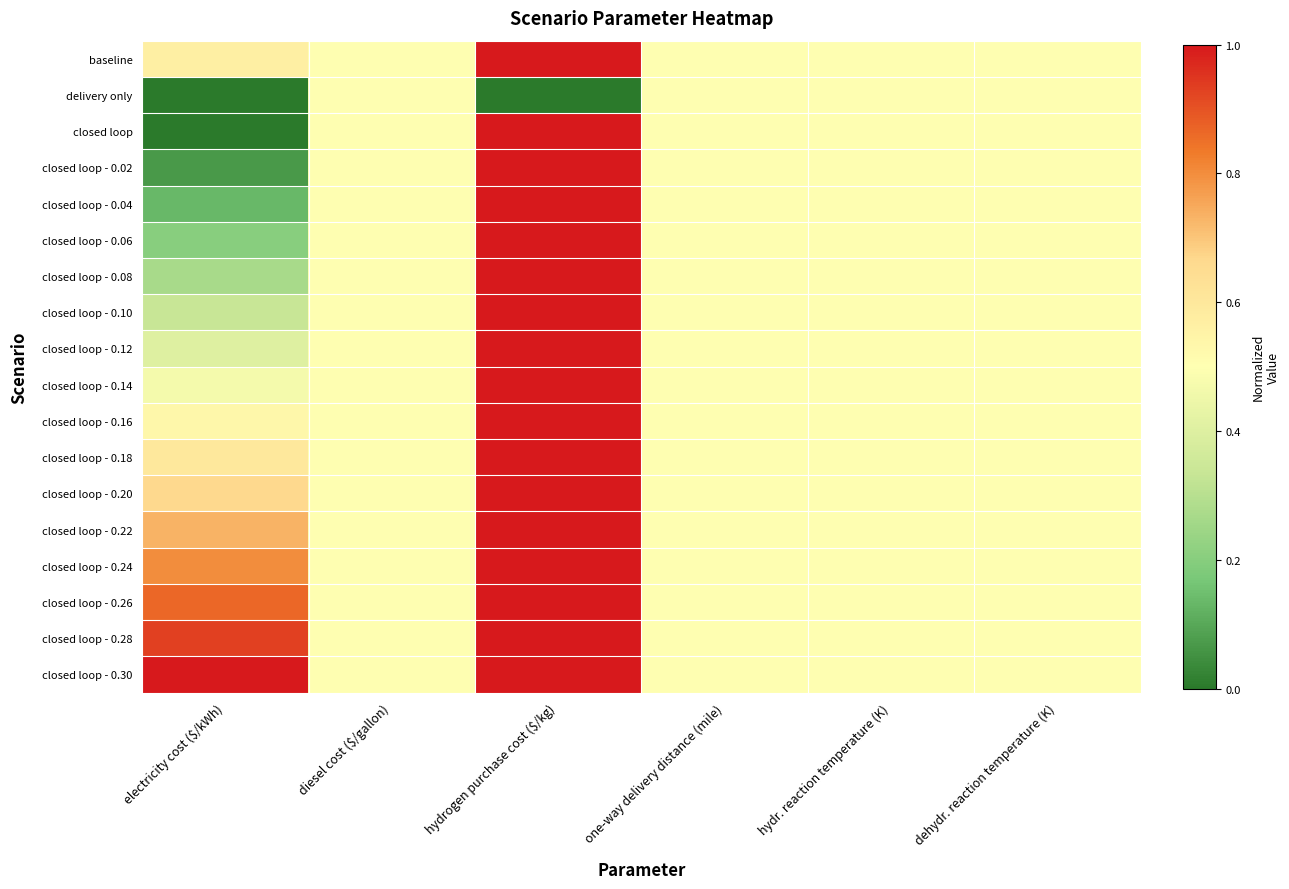

Which series has the largest total across all categories?

closed loop - 0.30